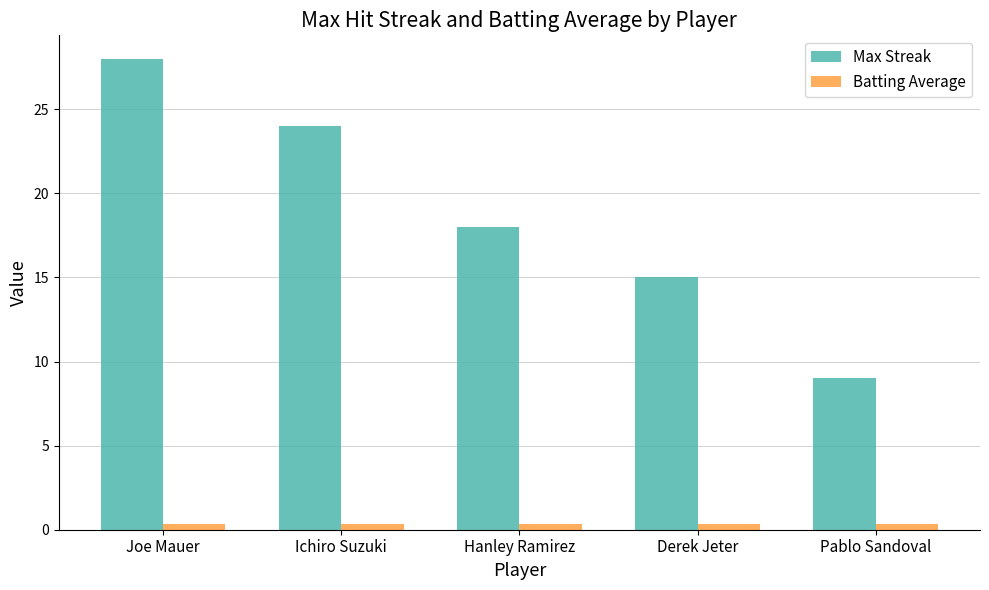

How many Batting Average values are between 0 and 1?

5